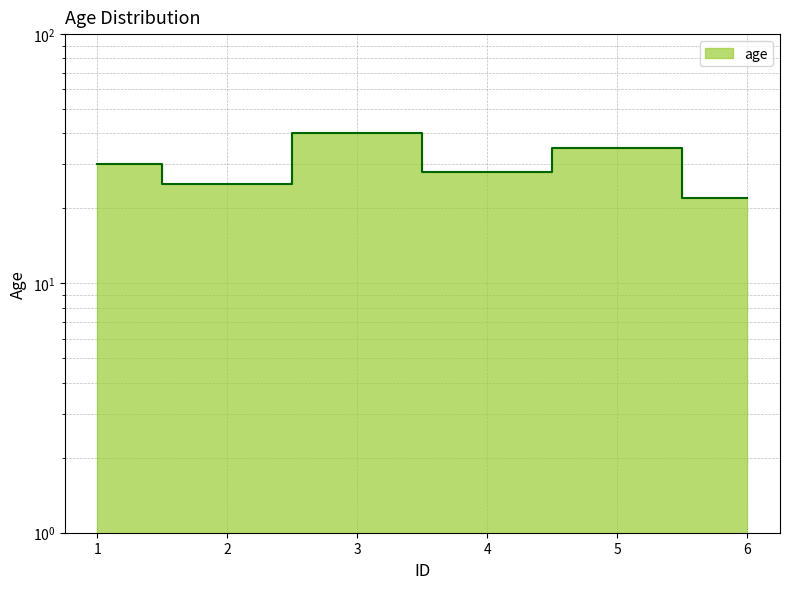

Is it true that the value at 4 is 47?

False